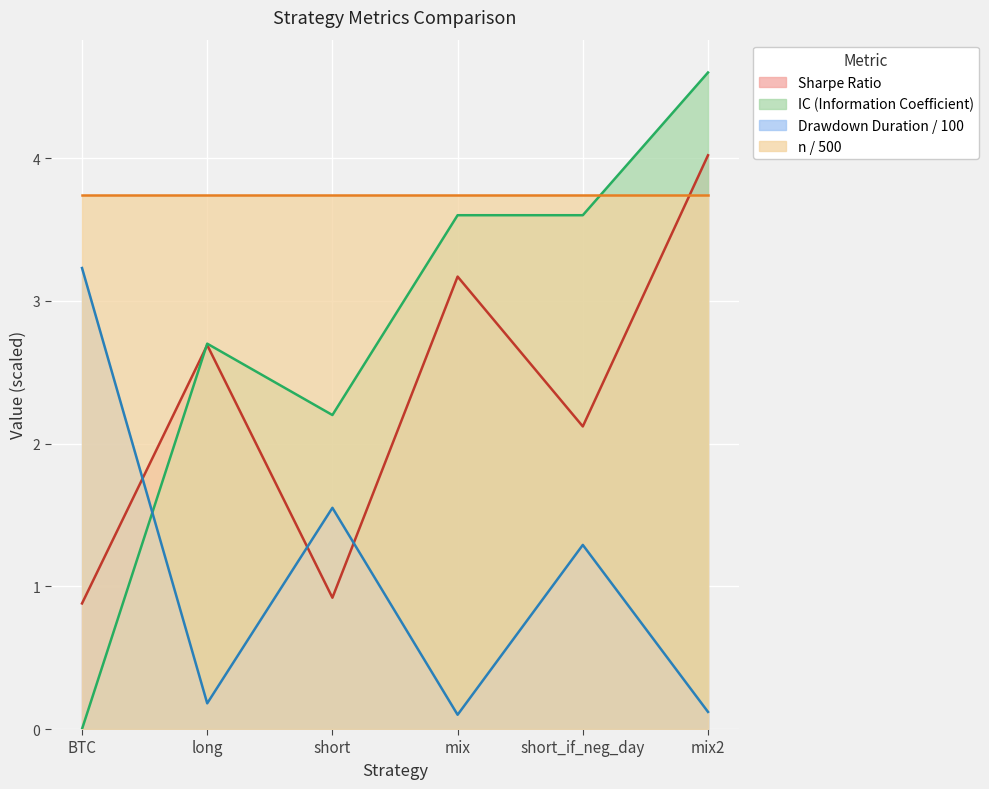

At which label does IC first exceed 3?

mix